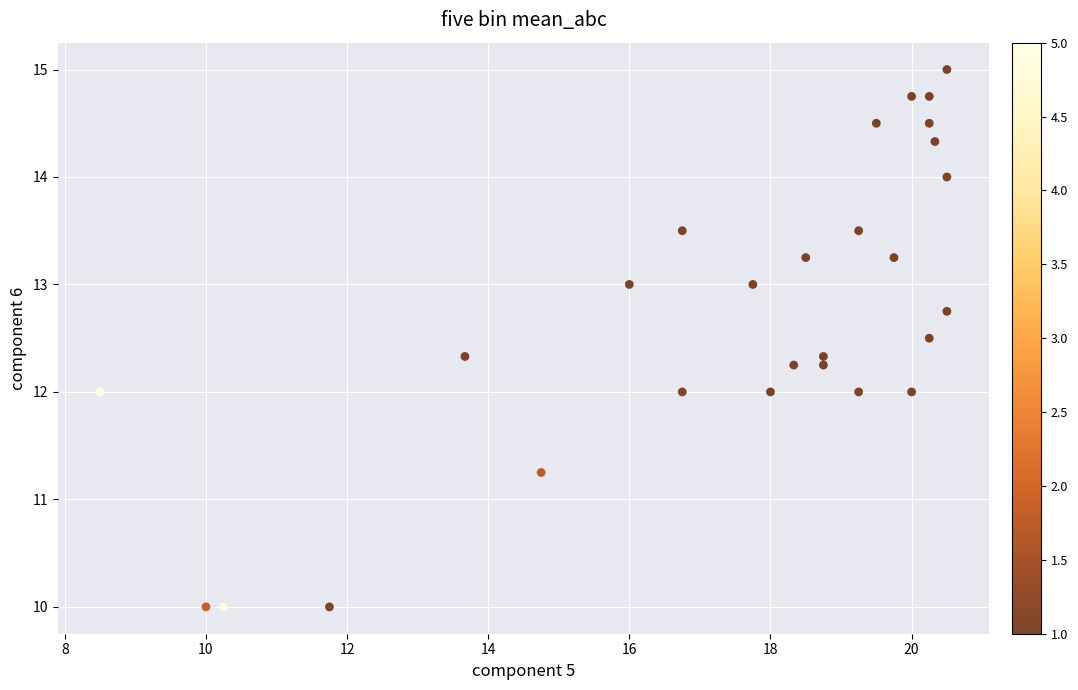

What is the range of X values (max minus min)?

12.0